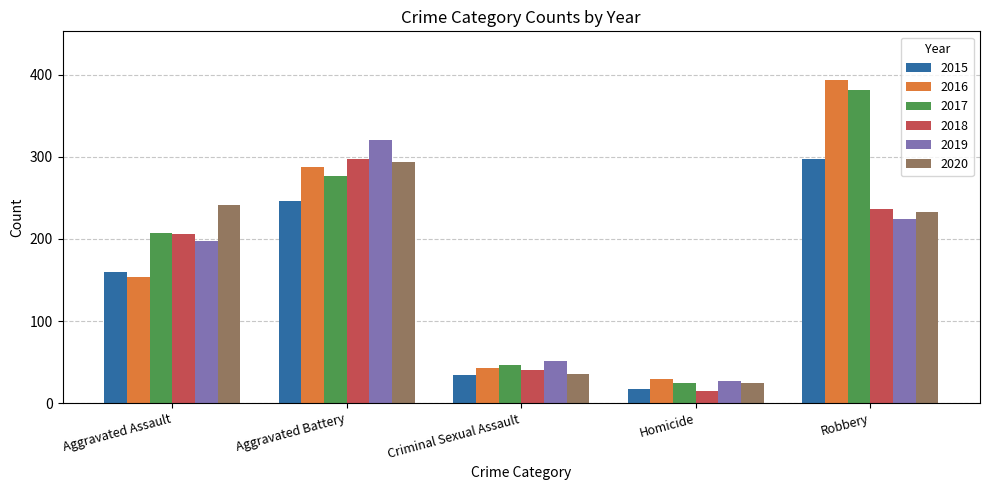

Which series changed the most between Aggravated Assault and Criminal Sexual Assault?

2020